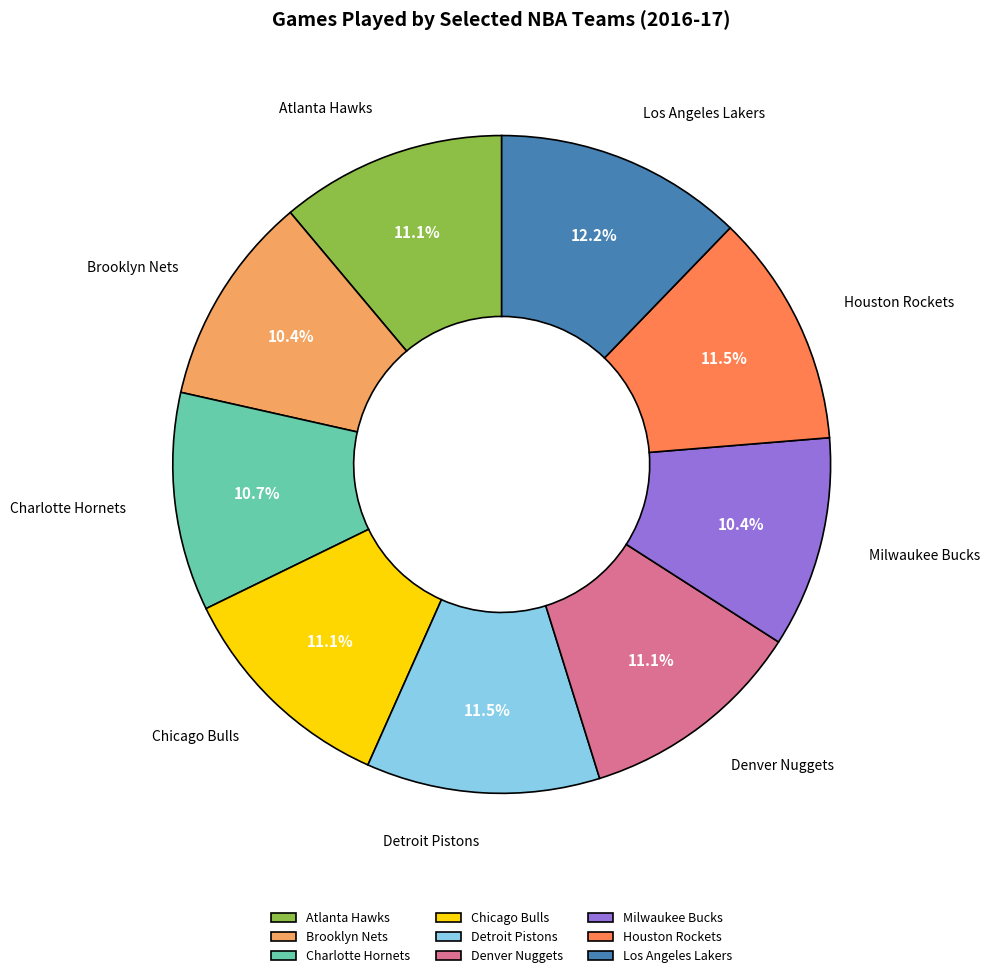

What percentage is the Denver Nuggets slice, to the nearest percent?

11%